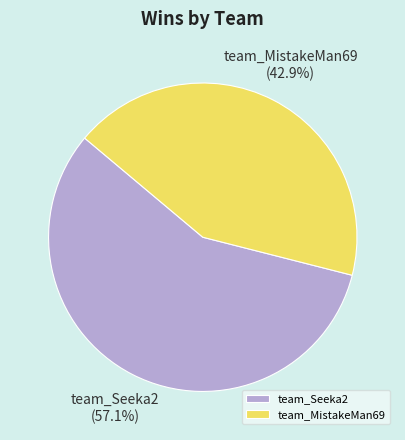

What is the ratio of the value at team_Seeka2 to the value at team_MistakeMan69?

1.3